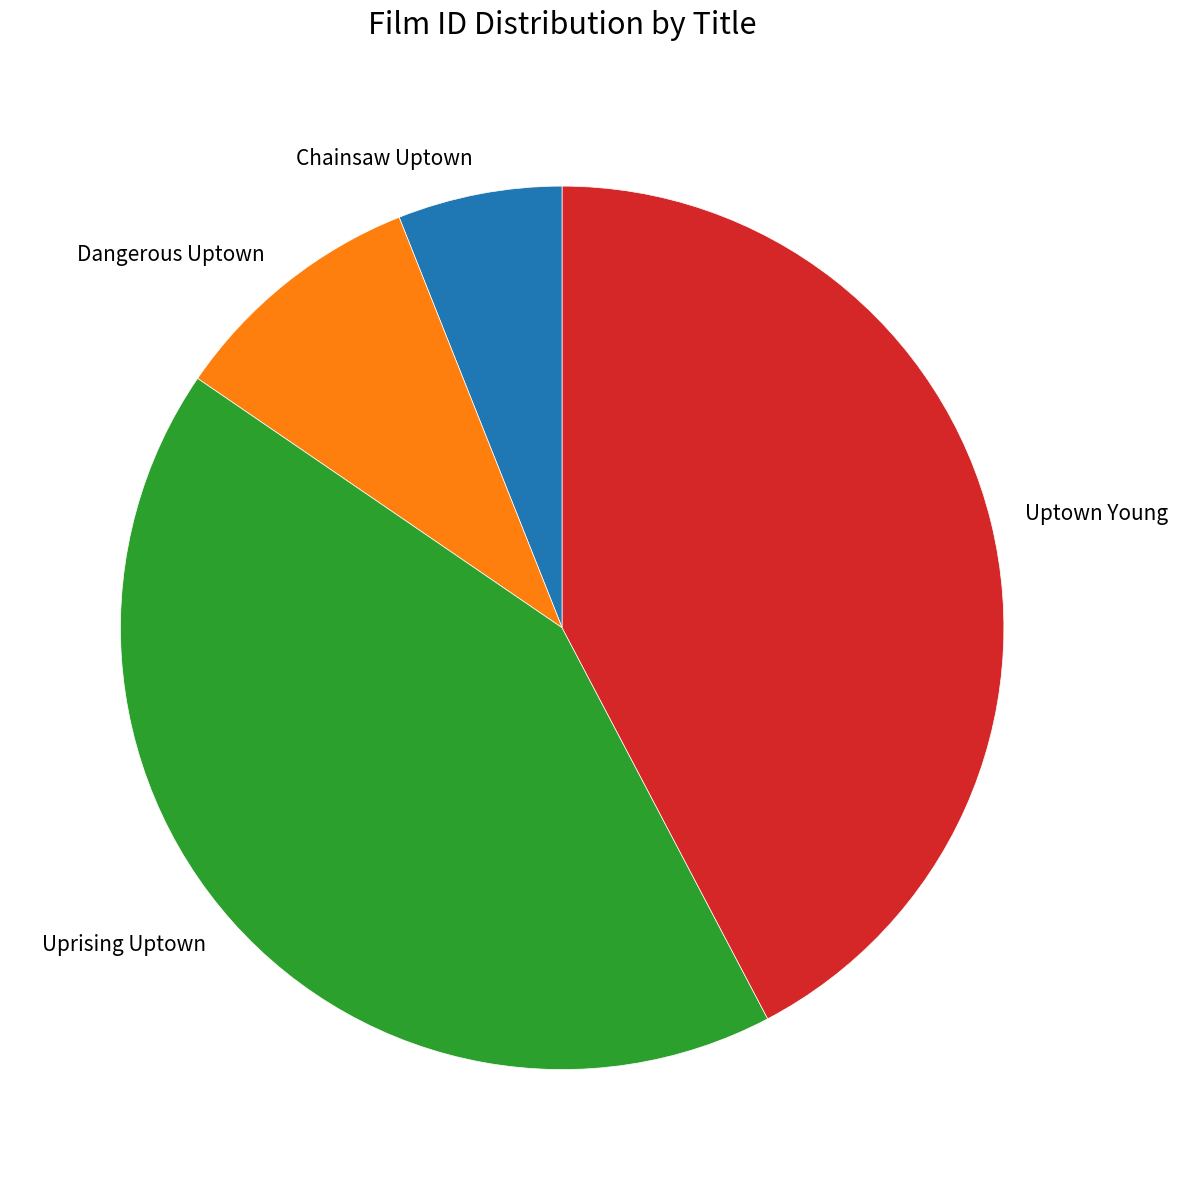

Is it true that Dangerous Uptown is 9% of the pie?

True